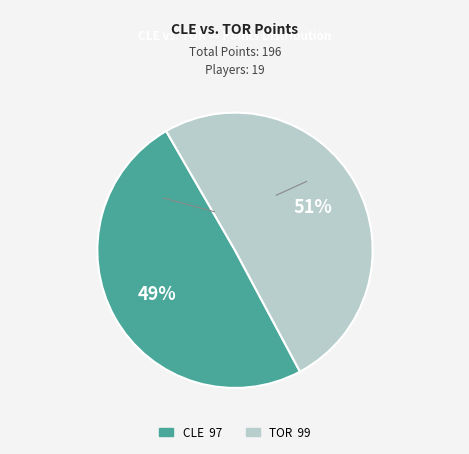

Does any single category account for the majority?

Yes